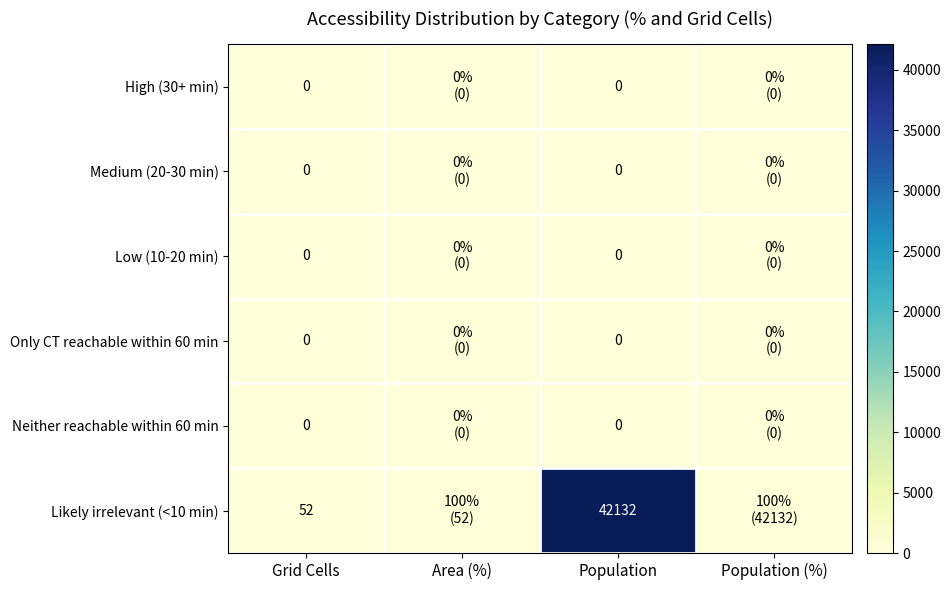

What is the spread (max minus min) of values at Population?

42132